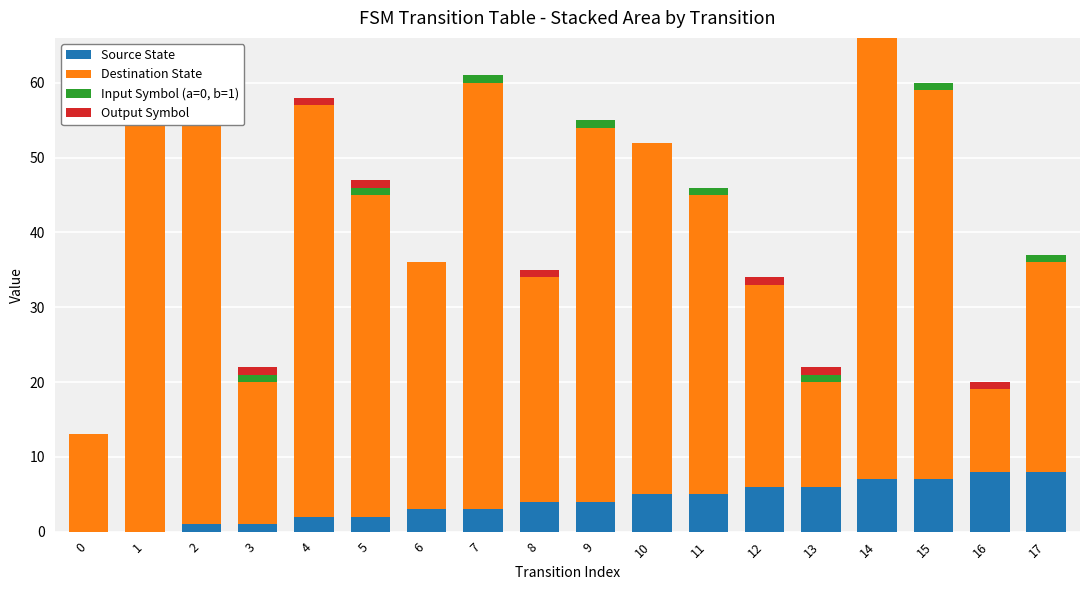

Reading left to right, list all the values displayed in this chart.

Source State: 0	0	1	1	2	2	3	3	4	4	5	5	6	6	7	7	8	8
Destination State: 13	61	58	19	55	43	33	57	30	50	47	40	27	14	59	52	11	28
Input Symbol (a=0, b=1): 0	1	0	1	0	1	0	1	0	1	0	1	0	1	0	1	0	1
Output Symbol: 0	0	1	1	1	1	0	0	1	0	0	0	1	1	0	0	1	0